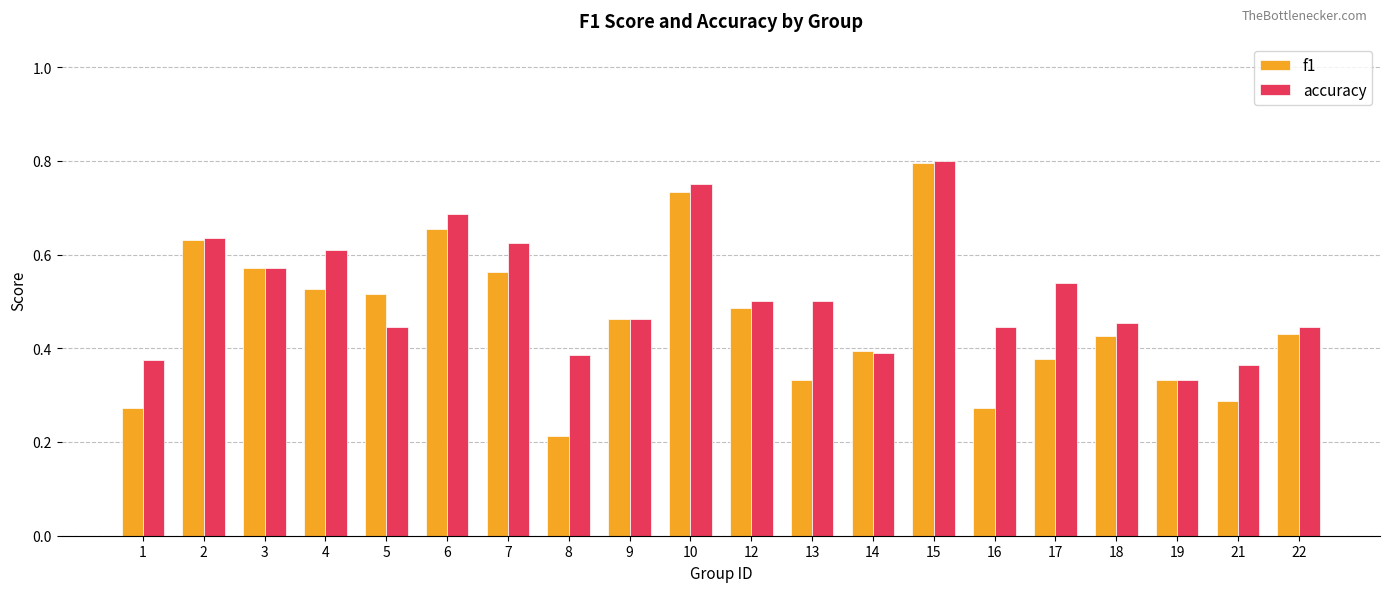

The value of f1 at 12 is 0.7. True or false?

False